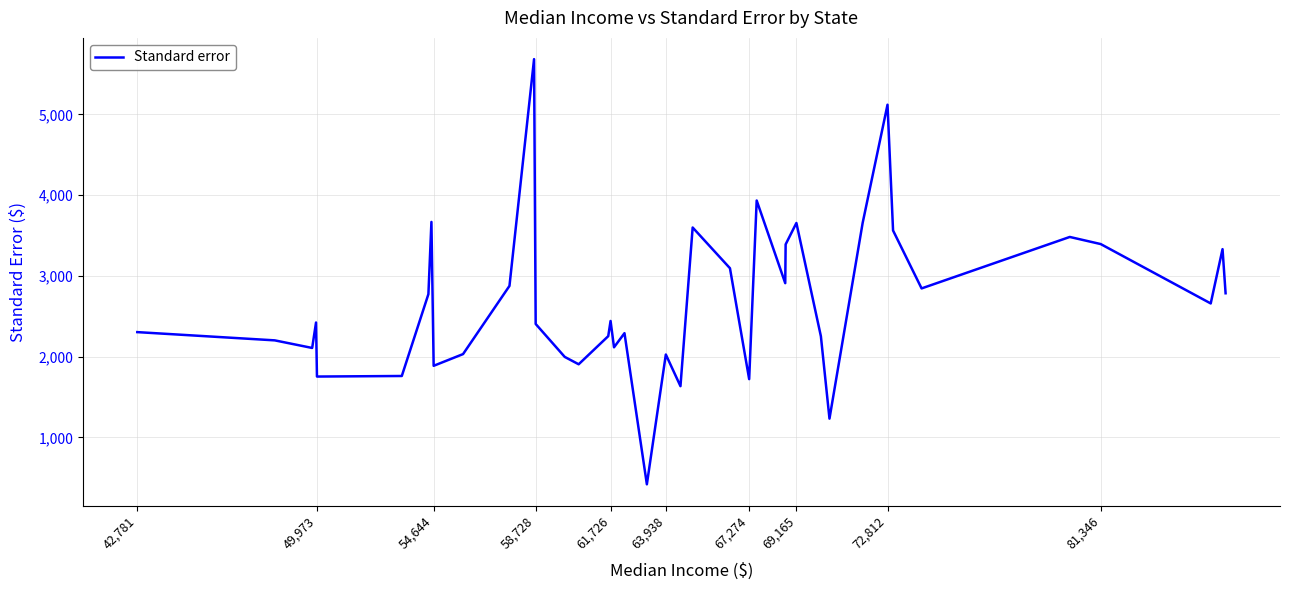

How many interior local peaks (higher than both neighbors) does the data have?

12